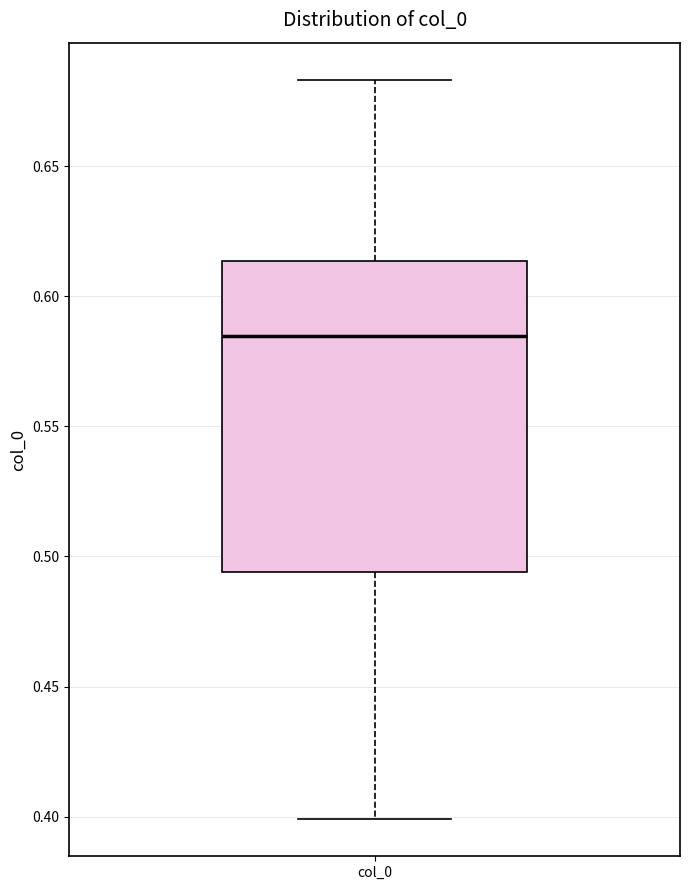

Where does the lower whisker of the box for col_0 end on the y-axis? The values are not printed on the chart, so give them approximately, as read against the axis.

0.400